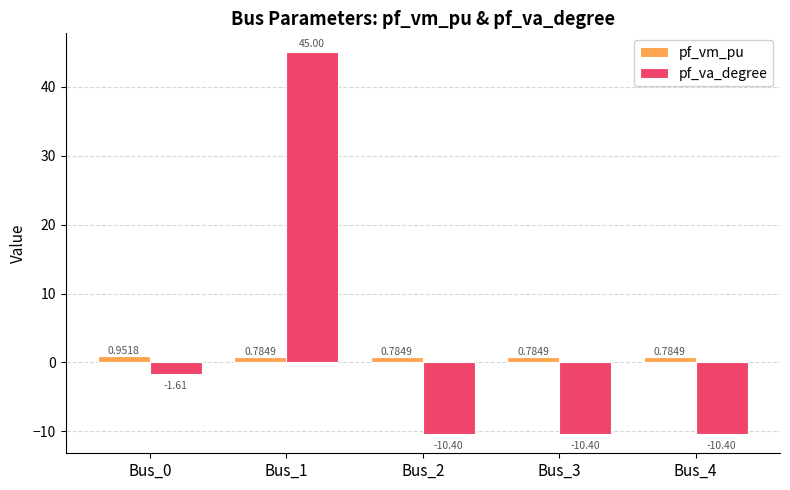

Which series has the largest range (max minus min)?

pf_va_degree